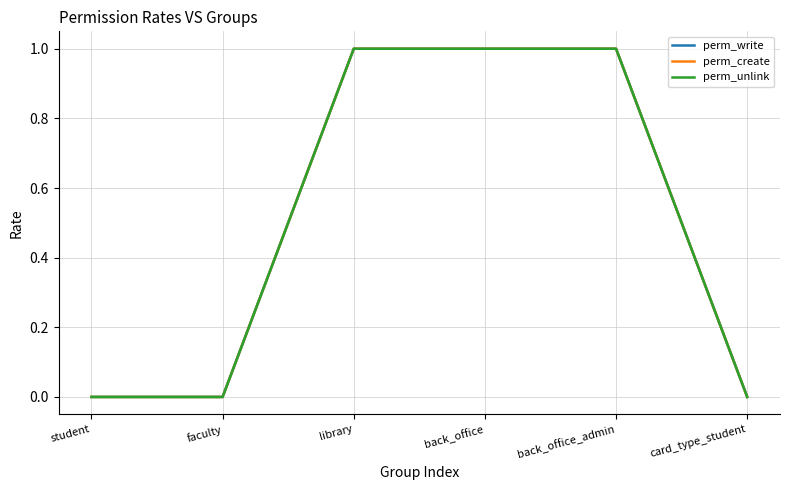

The value of perm_unlink at student is 0. True or false?

True